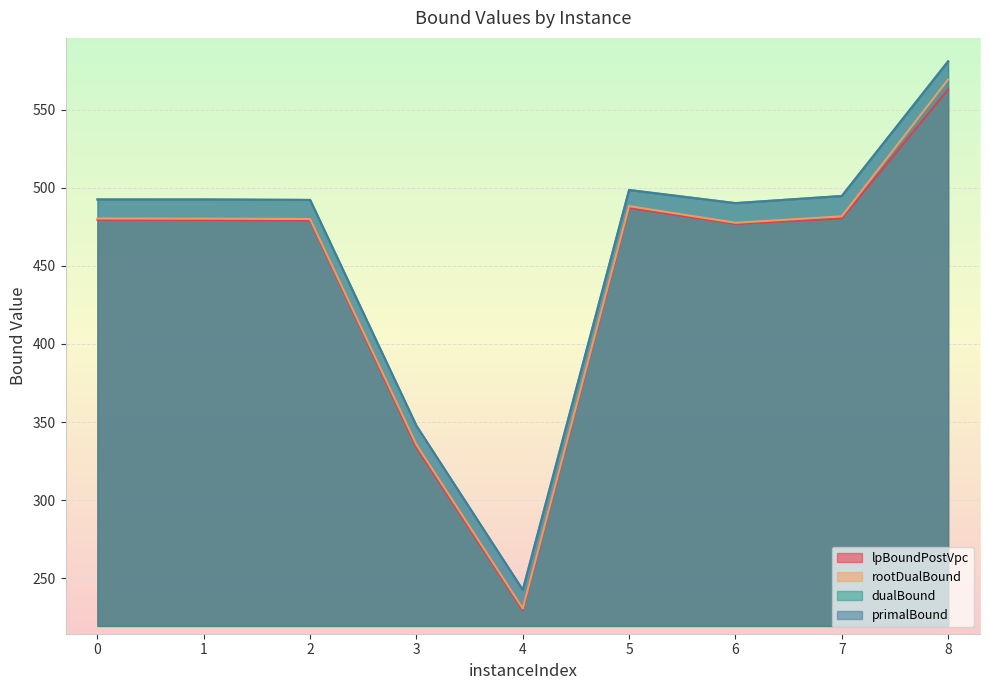

Where is the first local maximum for rootDualBound?

5